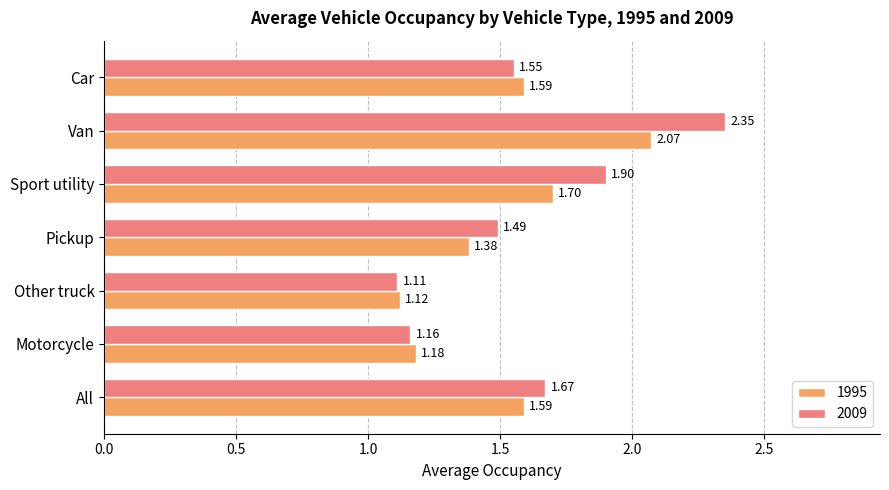

At which category does the chart reach its peak across all series?

Van